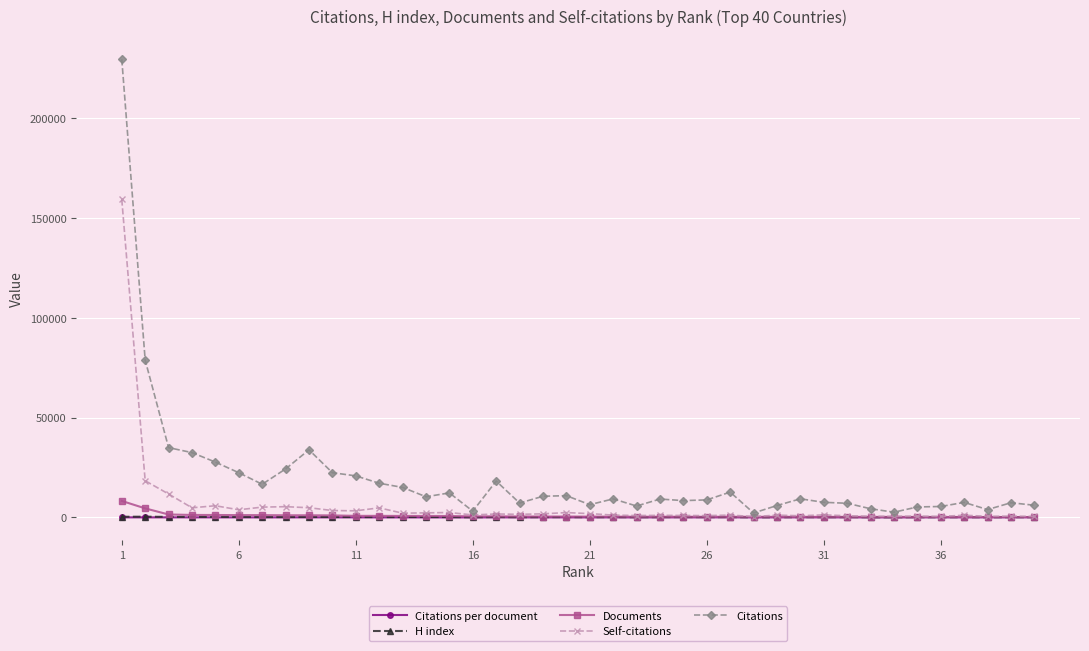

How many lines are shown in the chart?

5